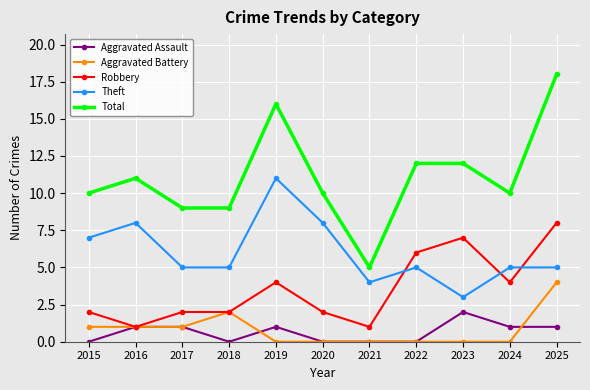

Count the number of data series in this chart.

5